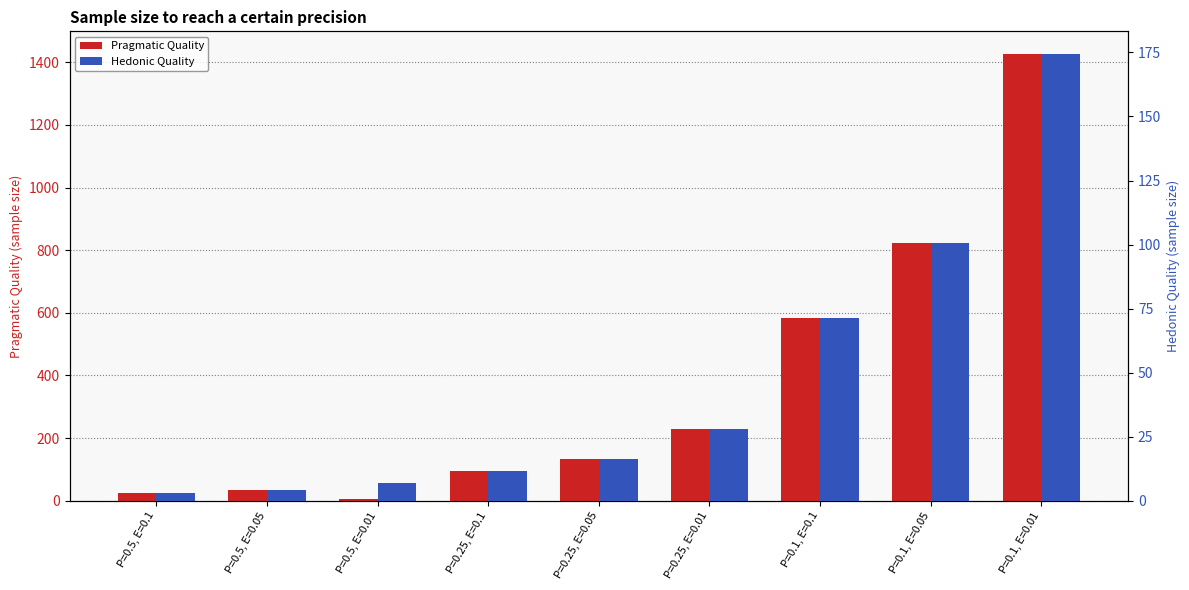

How many values in the Pragmatic Quality series are below 131?

4